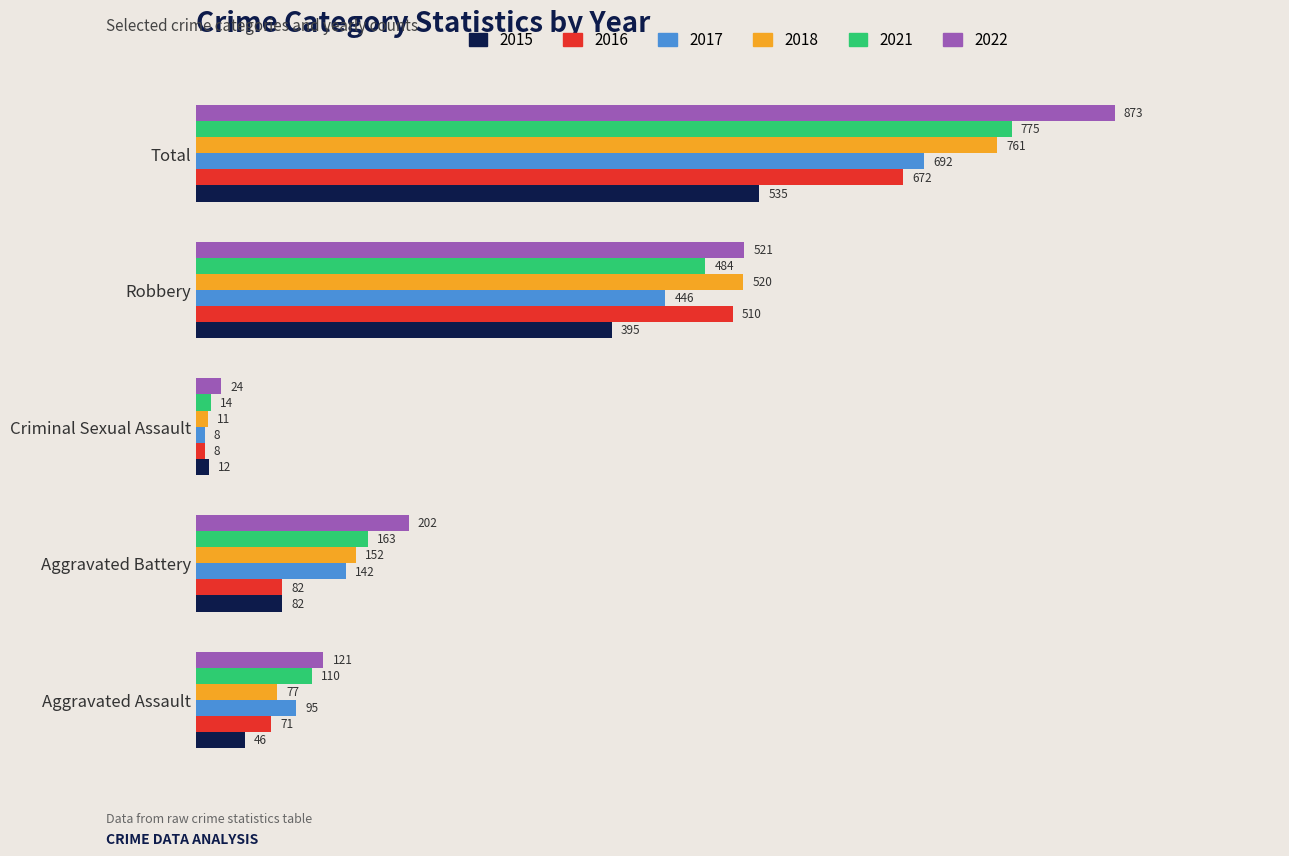

At how many categories does at least one series exceed 425?

2